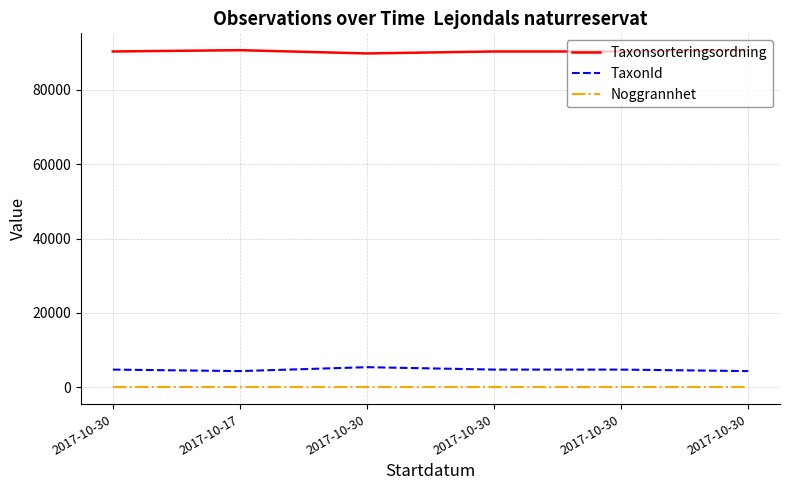

At how many categories does at least one series exceed 14598?

6